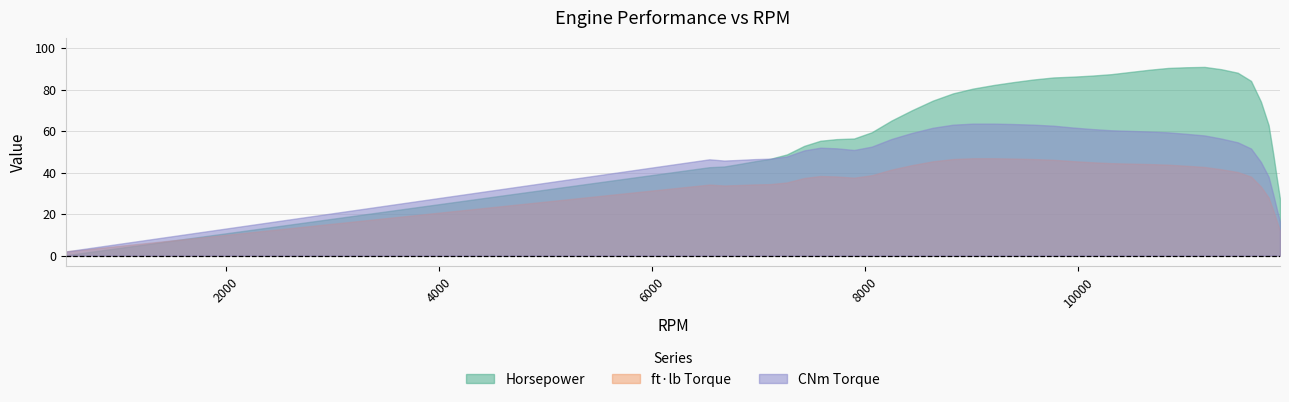

Reading right to left, list all the values displayed in this chart.

Horsepower: 11892=27.2	11862=37.3	11830=48.5	11785=62.9	11713=74.2	11620=84.2	11495=88.1	11341=89.8	11184=90.9	11011=90.8	10841=90.4	10666=89.6	10486=88.5	10308=87.4	10126=86.7	9954=86.2	9766=85.9	9577=84.9	9392=83.6	9209=82.3	9011=80.5	8825=78.2	8634=74.7	8437=70.0	8246=65.1	8060=59.4	7895=56.4	7731=56.1	7579=55.3	7427=52.9	7265=48.8	7107=46.6	6965=45.5	6814=44.1	6677=42.9	6537=42.6	500=0.2
ft*lb: 11892=12.0	11862=16.5	11830=21.5	11785=28.0	11713=33.3	11620=38.1	11495=40.3	11341=41.6	11184=42.7	11011=43.3	10841=43.8	10666=44.1	10486=44.3	10308=44.5	10126=45.0	9954=45.5	9766=46.2	9577=46.5	9392=46.8	9209=46.9	9011=46.9	8825=46.5	8634=45.4	8437=43.6	8246=41.5	8060=38.7	7895=37.5	7731=38.1	7579=38.4	7427=37.4	7265=35.3	7107=34.4	6965=34.3	6814=34.0	6677=33.8	6537=34.2	500=2.0
CNm: 11892=16.3	11862=22.4	11830=29.2	11785=38.0	11713=45.1	11620=51.6	11495=54.6	11341=56.4	11184=57.9	11011=58.7	10841=59.4	10666=59.8	10486=60.1	10308=60.4	10126=61.0	9954=61.7	9766=62.6	9577=63.1	9392=63.4	9209=63.6	9011=63.6	8825=63.1	8634=61.6	8437=59.1	8246=56.2	8060=52.5	7895=50.9	7731=51.7	7579=52.0	7427=50.7	7265=47.8	7107=46.7	6965=46.5	6814=46.1	6677=45.8	6537=46.4	500=2.0